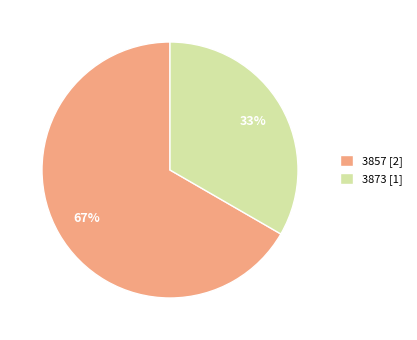

Which slice is the smallest?

3873